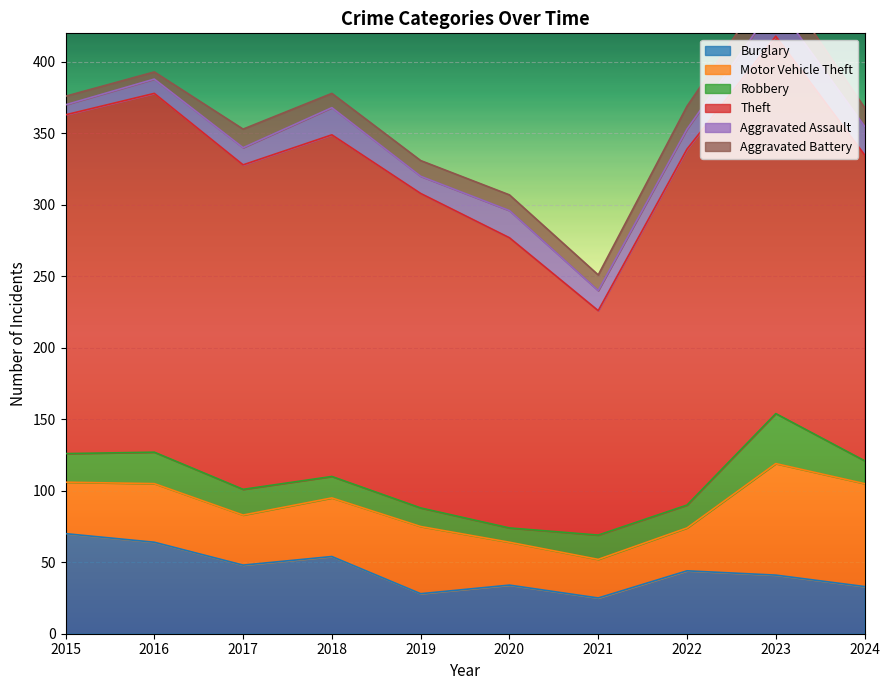

What is the total value across all series at 2017?

353